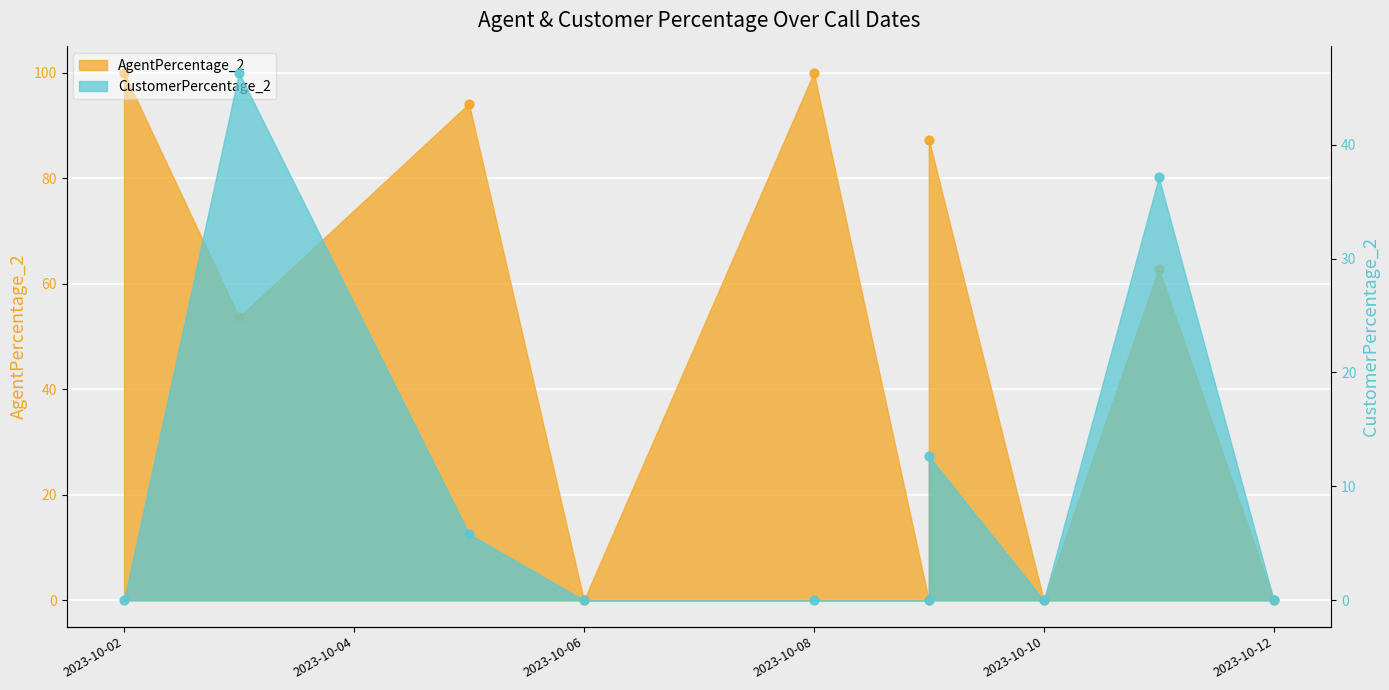

What is the total value across all series at 2023-10-03?

100.0